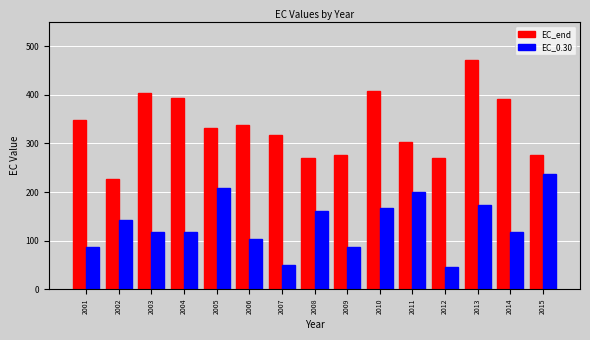

Are the bars grouped side by side (vs. stacked)?

Yes